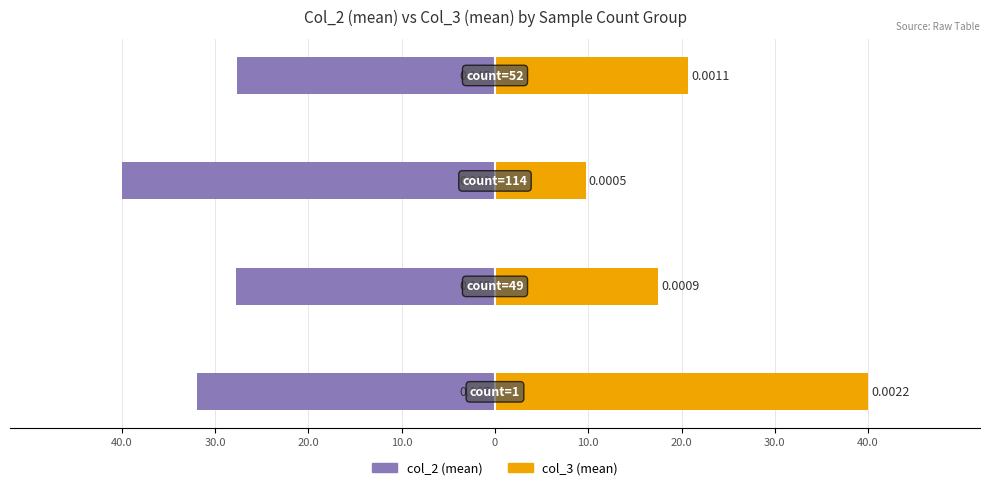

What is the approximate value of col_2 (mean) at 20.0?

-40.0